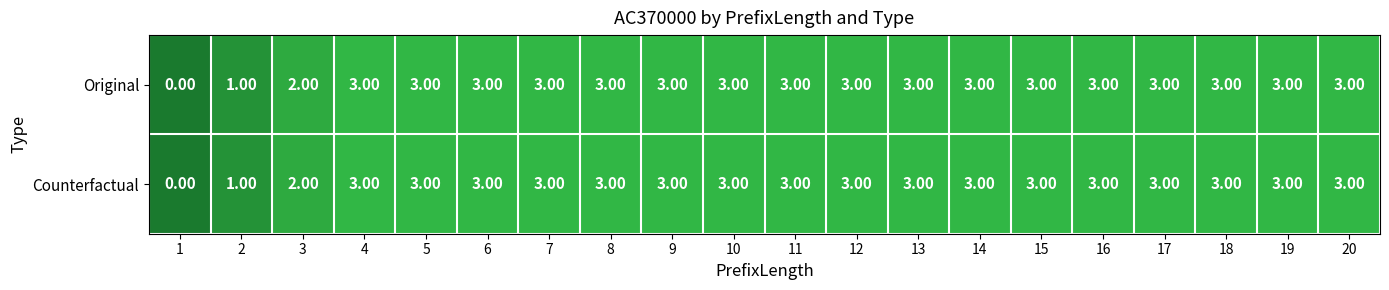

What is the total value across all series at 14?

6